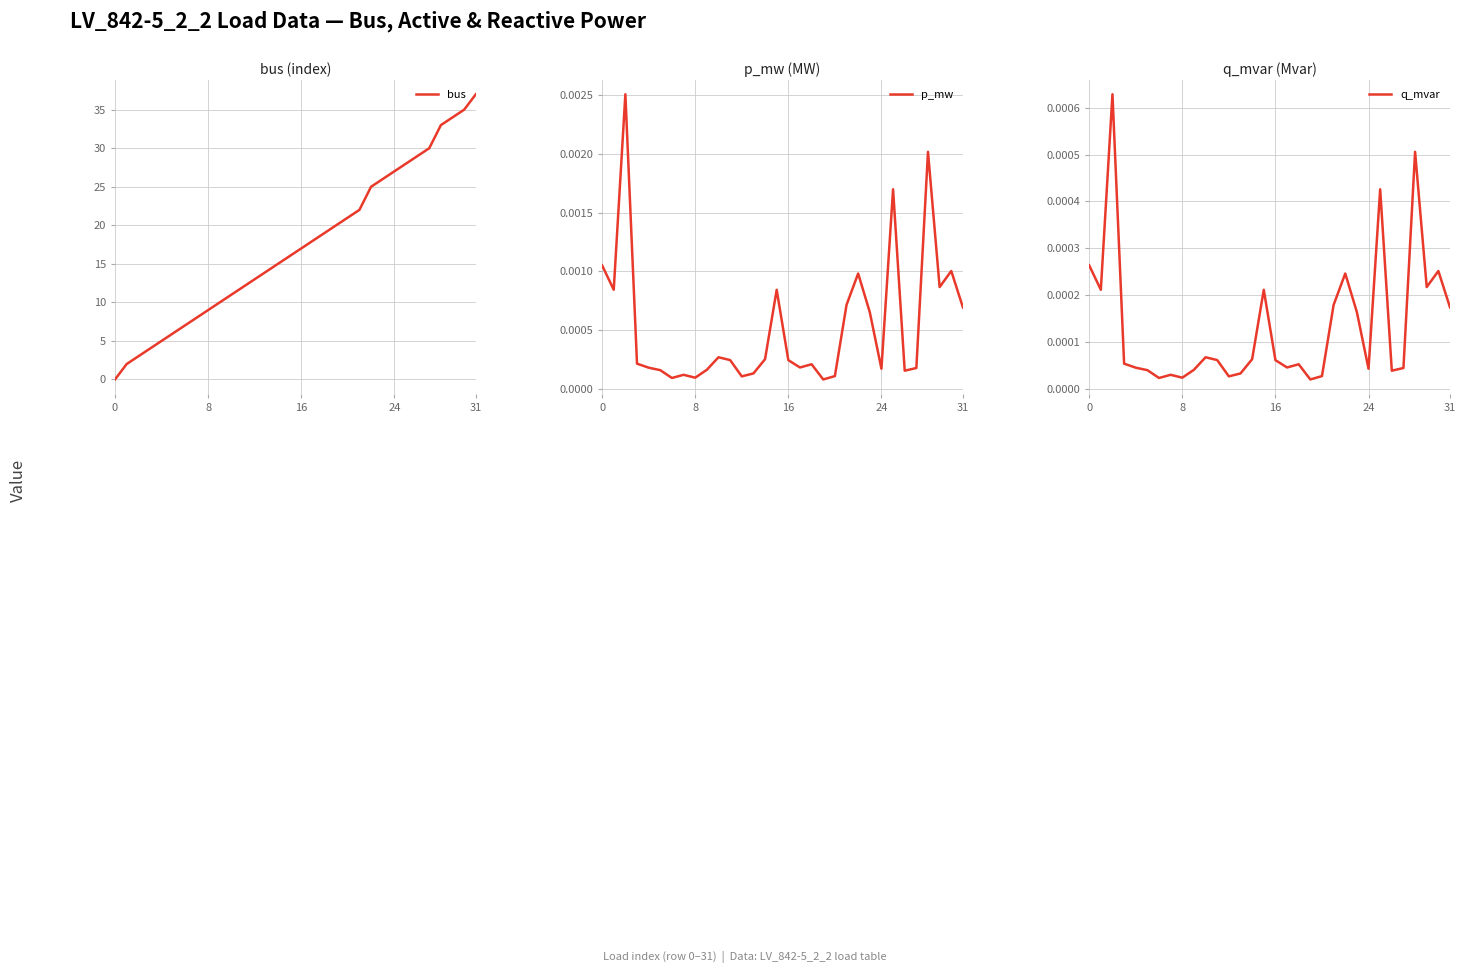

What is the maximum value shown in the chart?

37.0